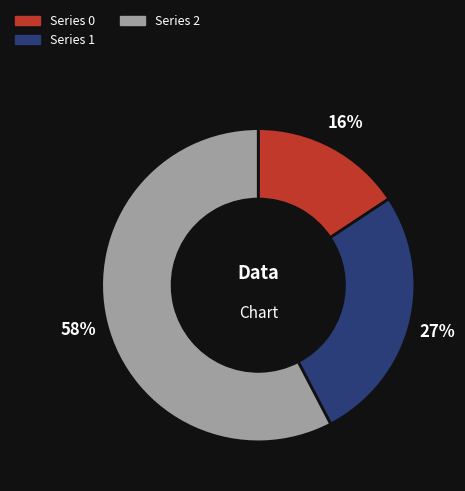

Is there any slice that represents more than half of the pie?

Yes